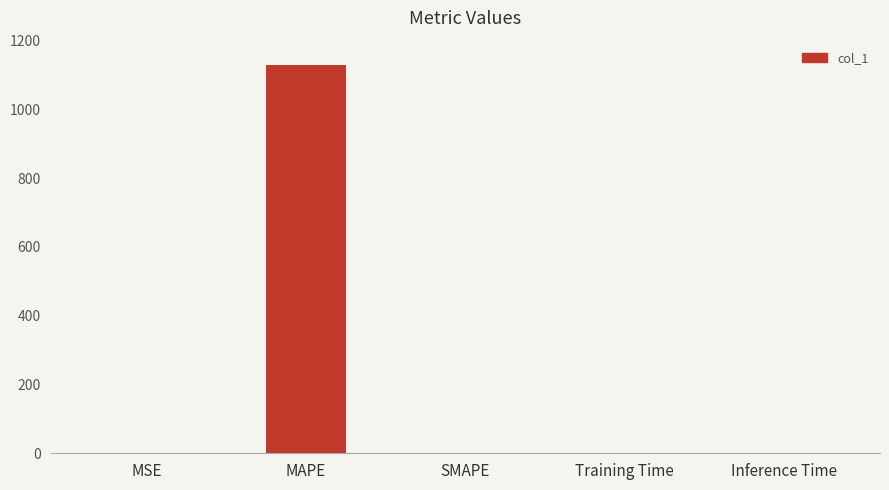

What is the difference between the values at Inference Time and MSE?

0.1